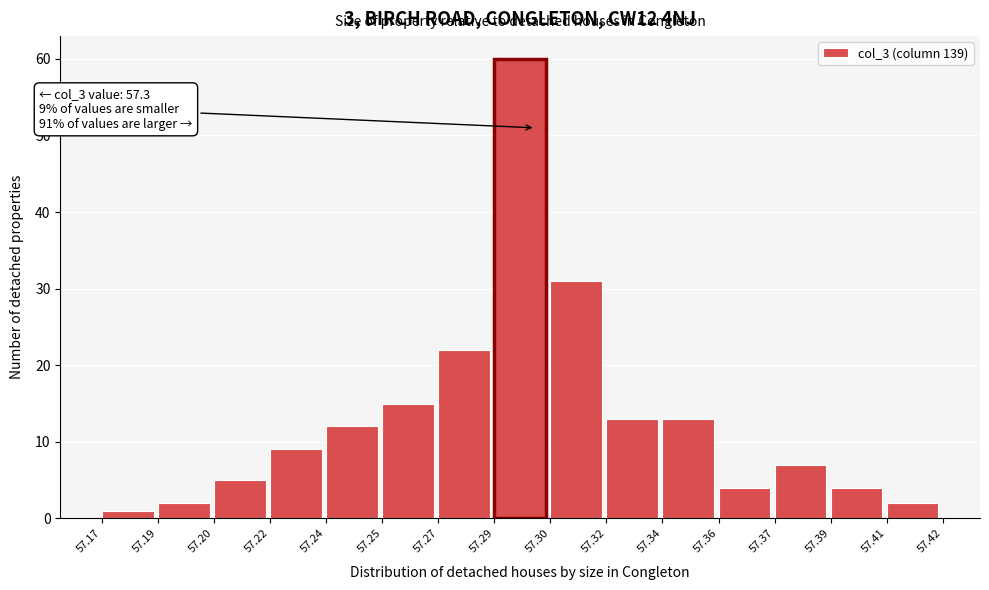

Reading left to right, extract all data points from this chart.

1	2	5	9	12	15	22	60	31	13	13	4	7	4	2